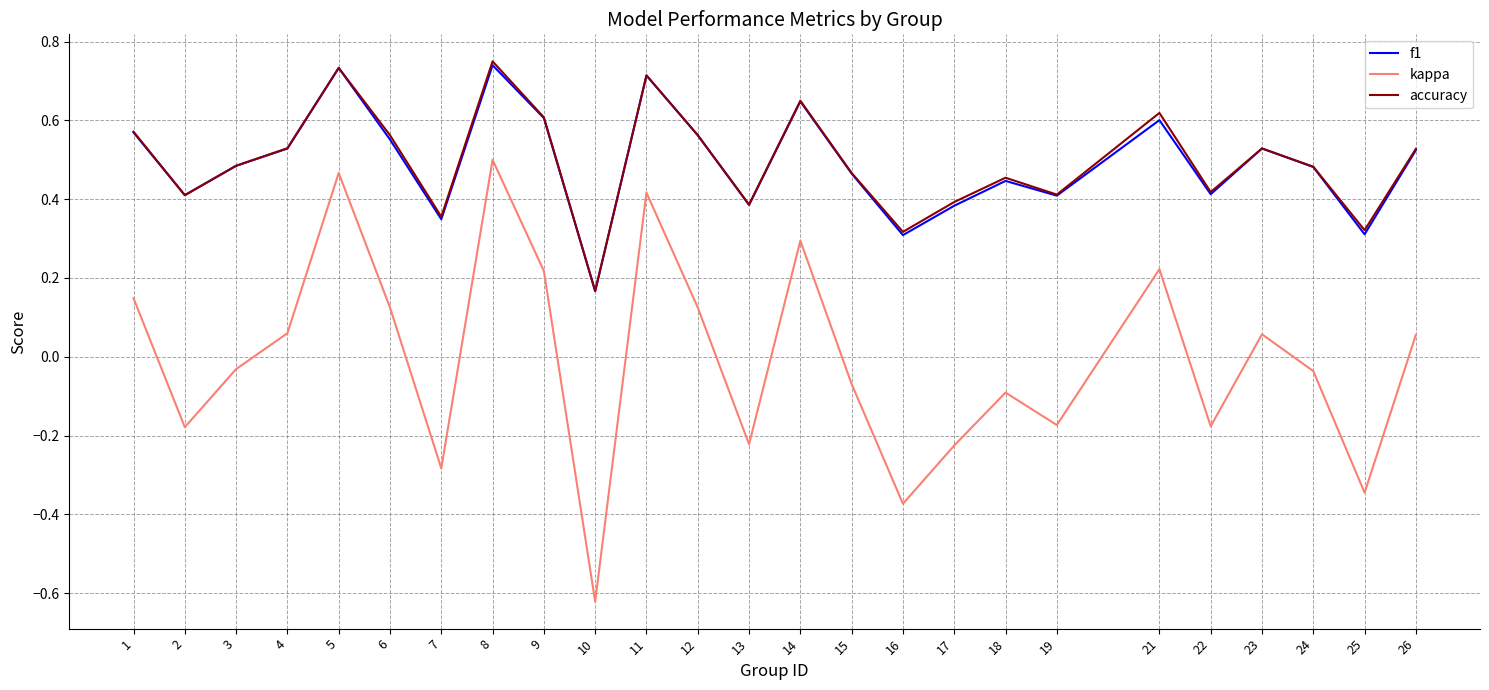

What is the total value across all series at 8?

2.0